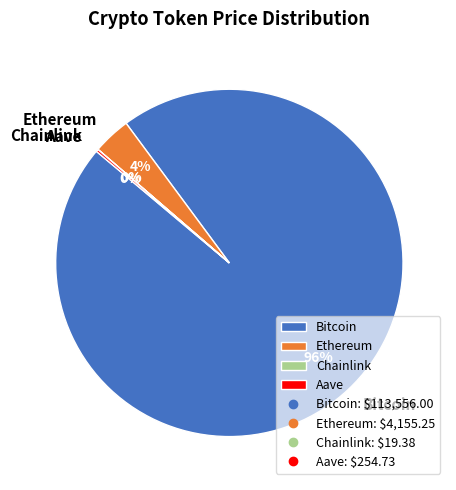

What is the largest slice in the pie chart?

Bitcoin